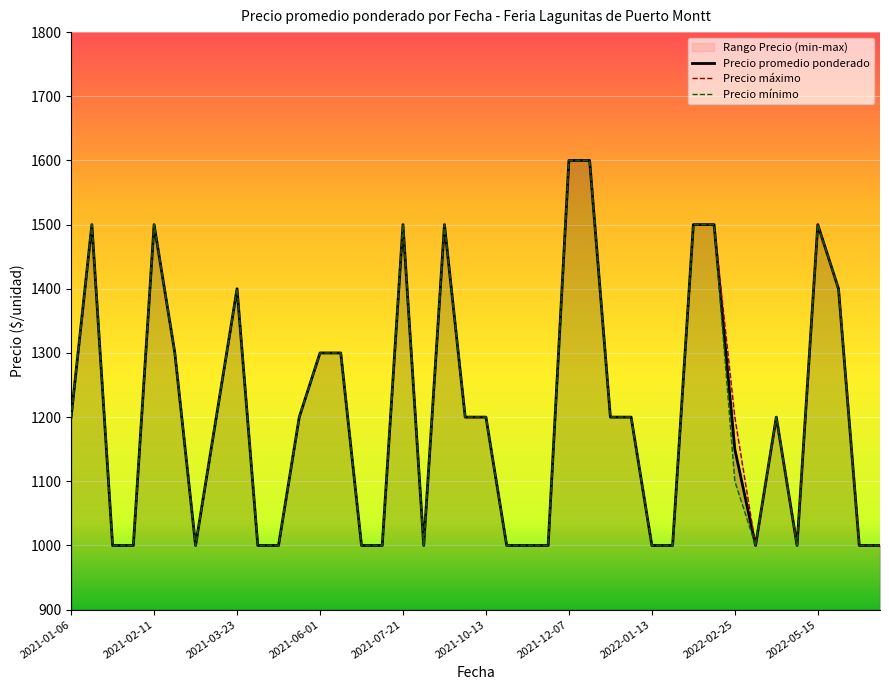

Where does the Precio minimo series first go above 1200?

2021-01-08